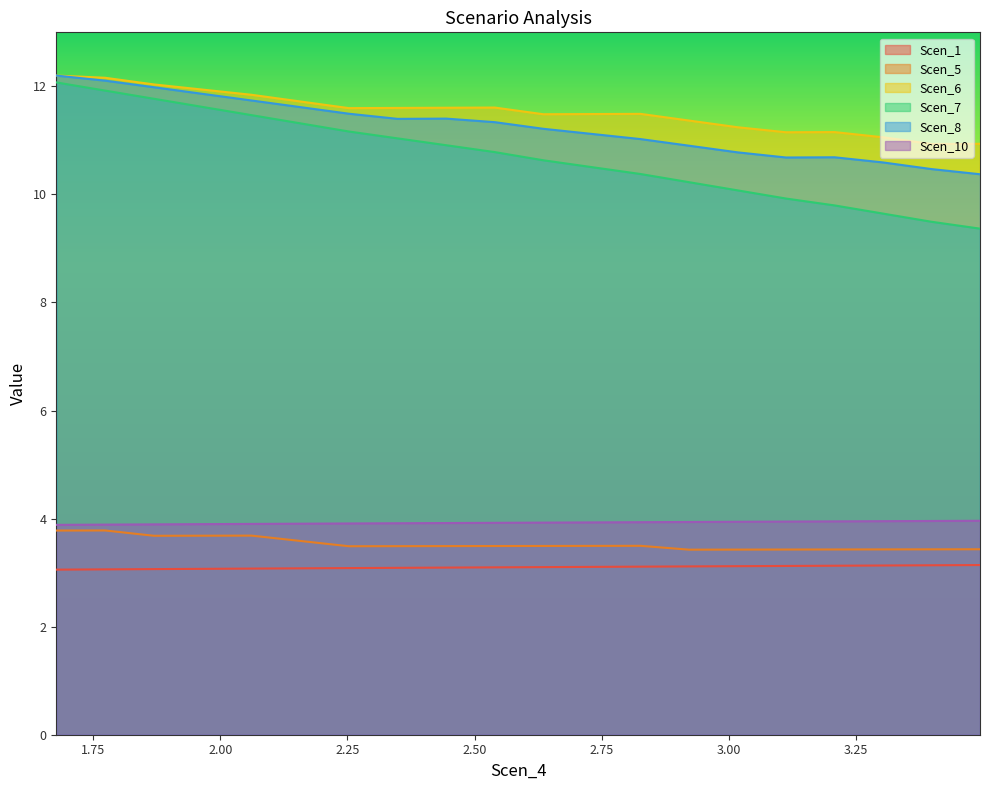

What is the minimum value shown in the chart?

3.1